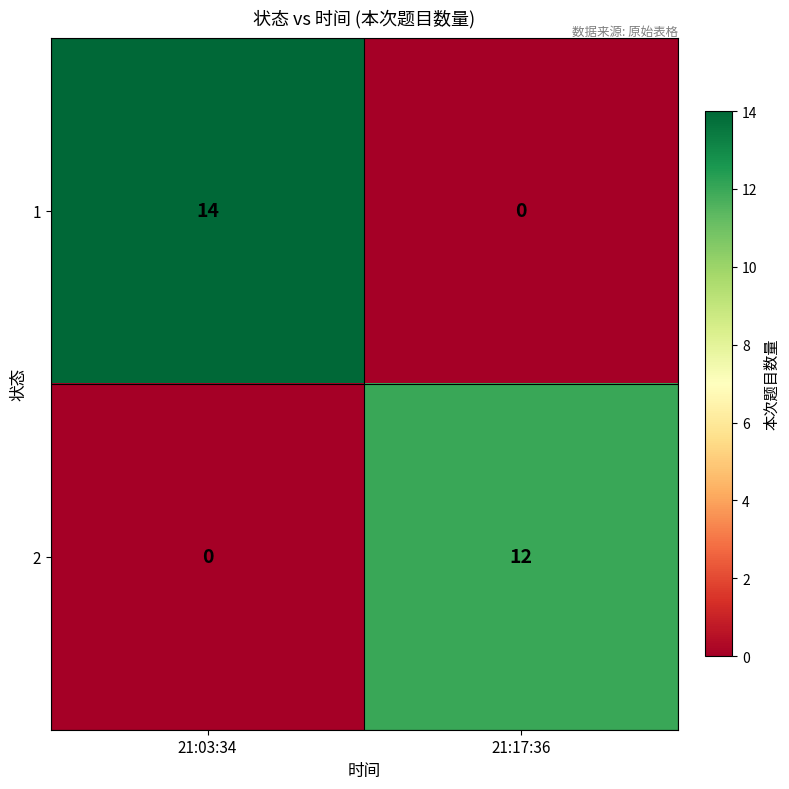

What is the approximate value of 2 at 21:17:36?

12